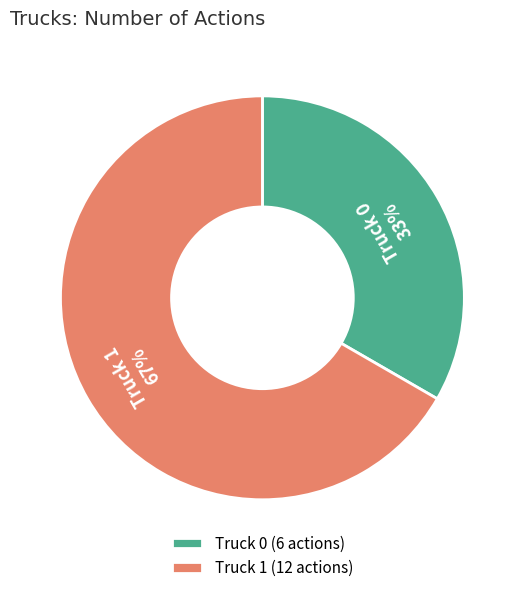

To the nearest percent, what is the average slice percentage?

50%